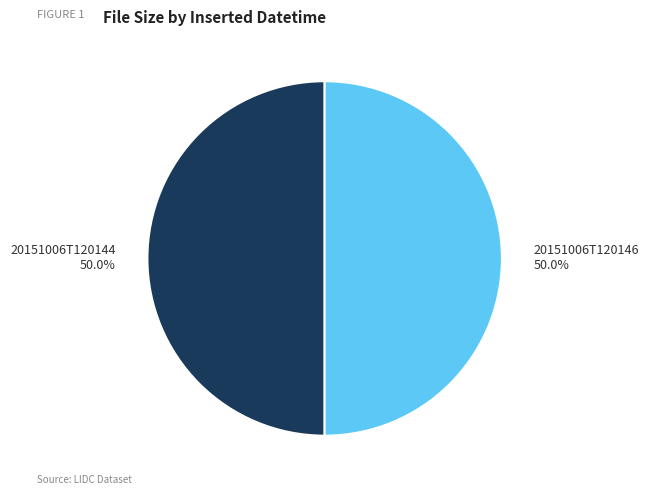

What is the ratio of the value at 20151006T120144 50.0% to the value at 20151006T120146 50.0%?

1.0